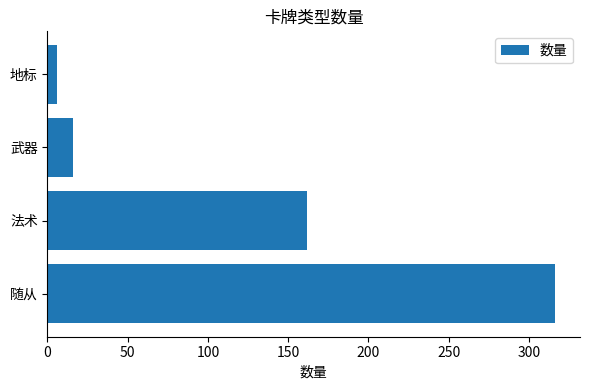

Rank the categories by value from lowest to highest.

地标, 武器, 法术, 随从